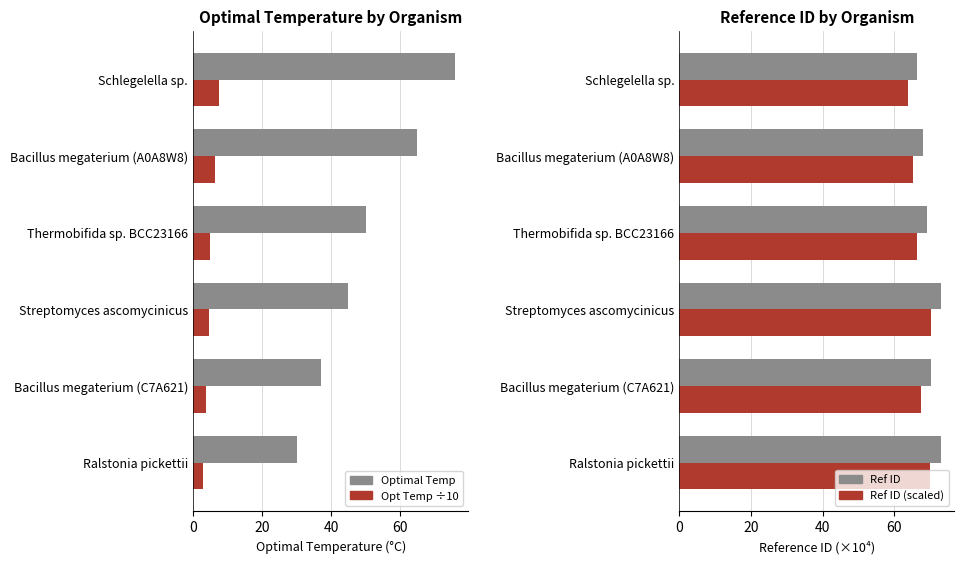

Is it true that Scaled (÷10) equals 6.3 at Streptomyces ascomycinicus?

False